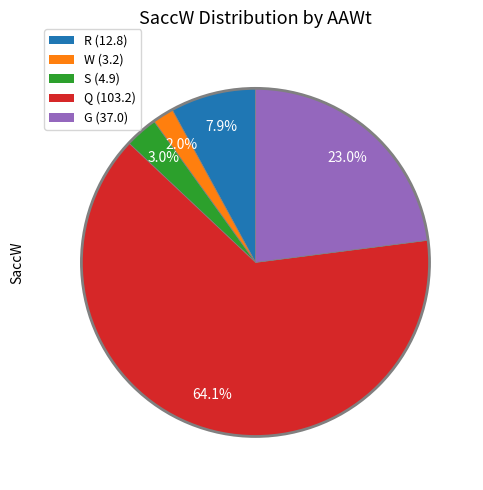

Is there a majority slice in this chart?

Yes